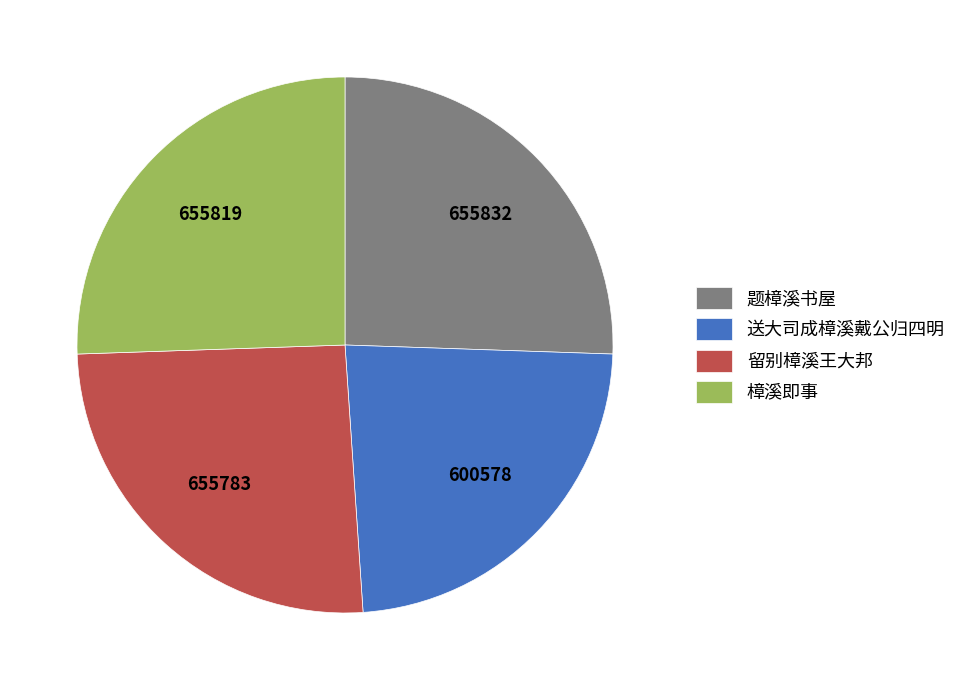

What is the smallest slice in the pie chart?

送大司成樟溪戴公归四明